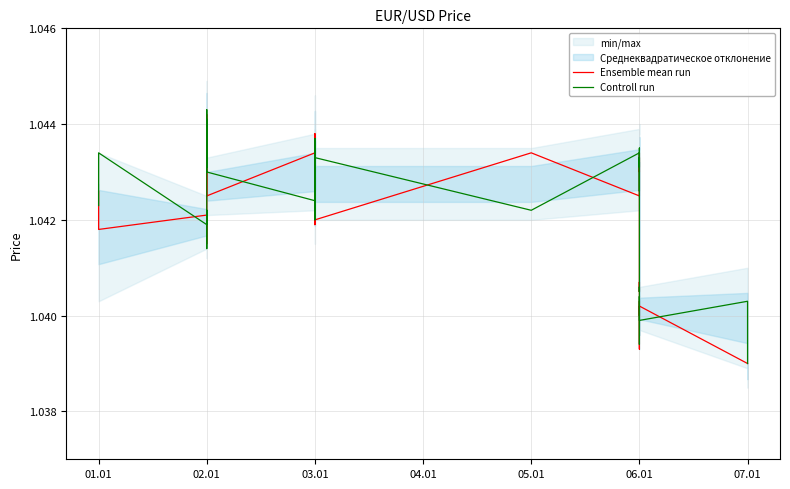

The Controll run series shows 1.4 at 05.01. True or false?

False